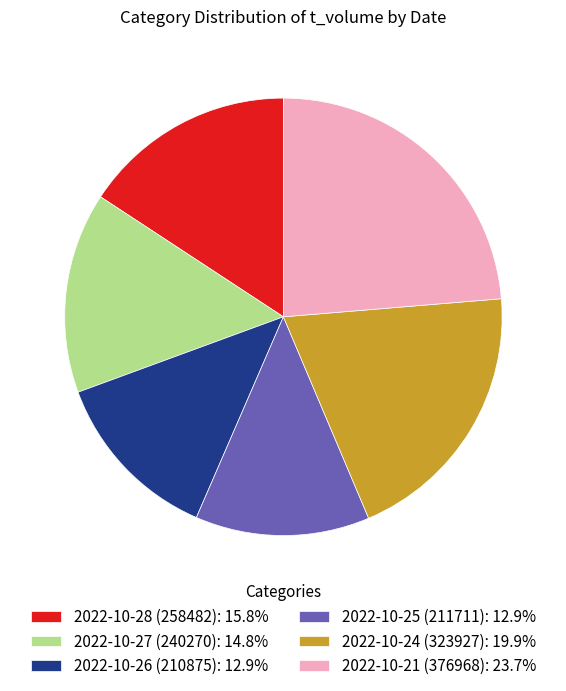

The 2022-10-25 (211711) slice represents 19% of the pie. True or false?

False